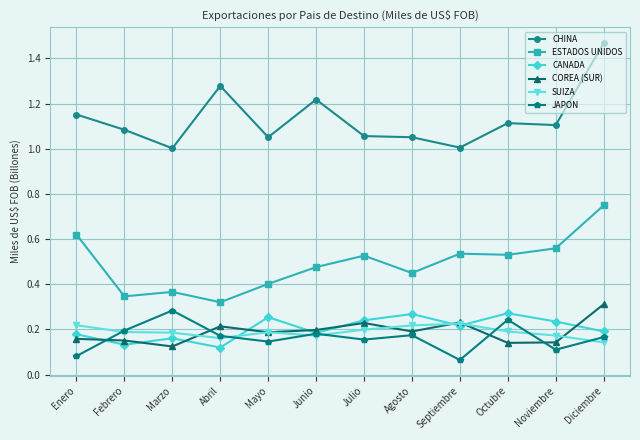

Rank the series at Marzo from highest to lowest value.

CHINA, ESTADOS UNIDOS, JAPON, SUIZA, CANADA, COREA (SUR)